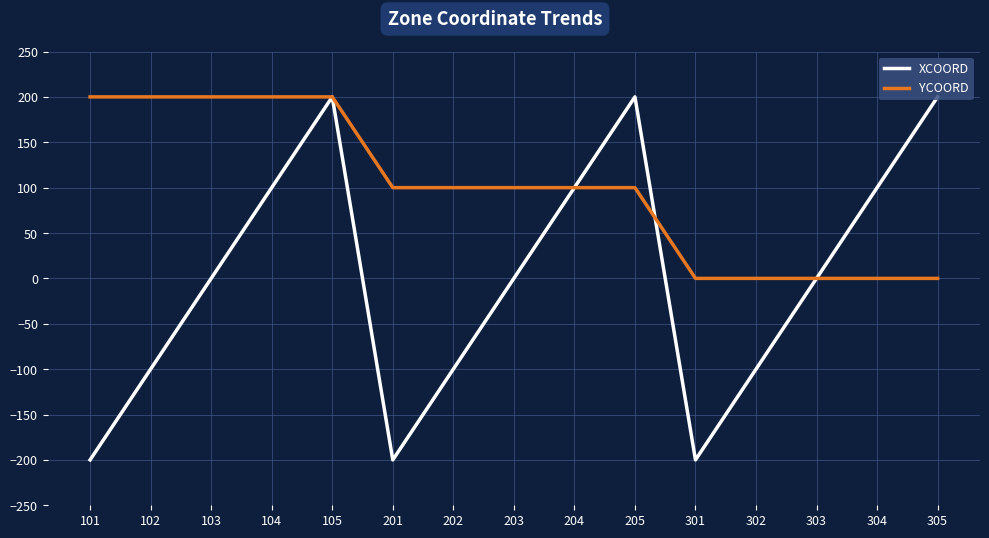

At which category is the sum across all series the highest?

105